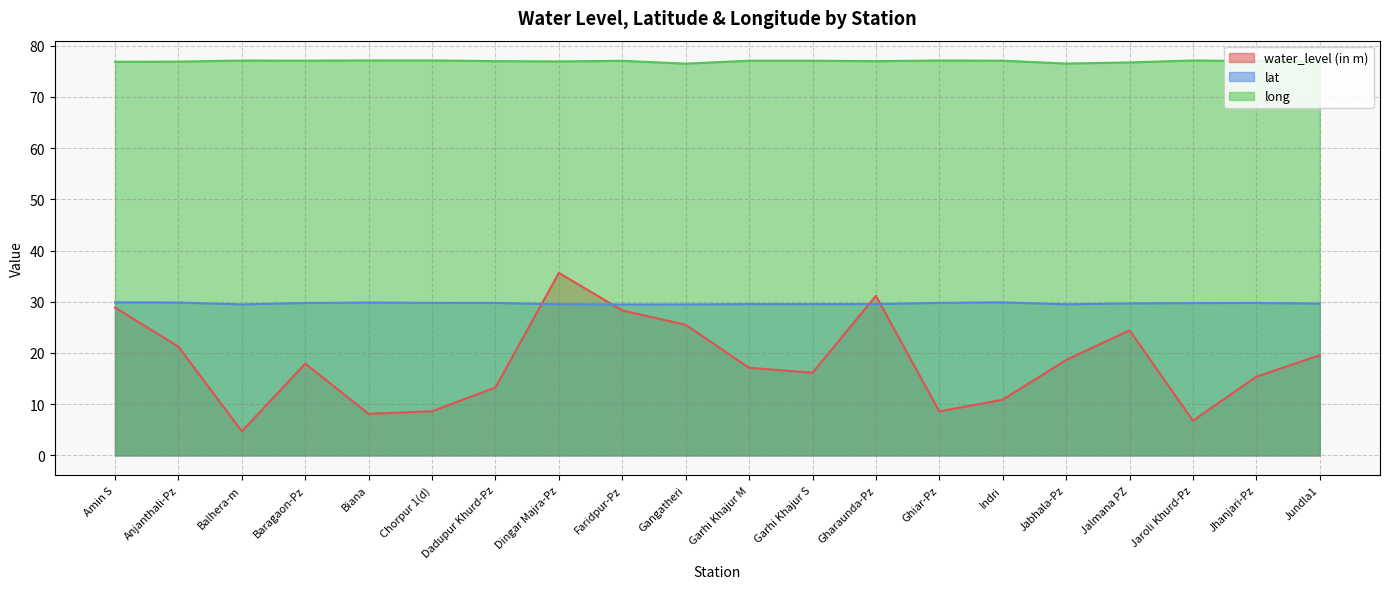

Is it true that lat equals 13.3 at Anjanthali-Pz?

False